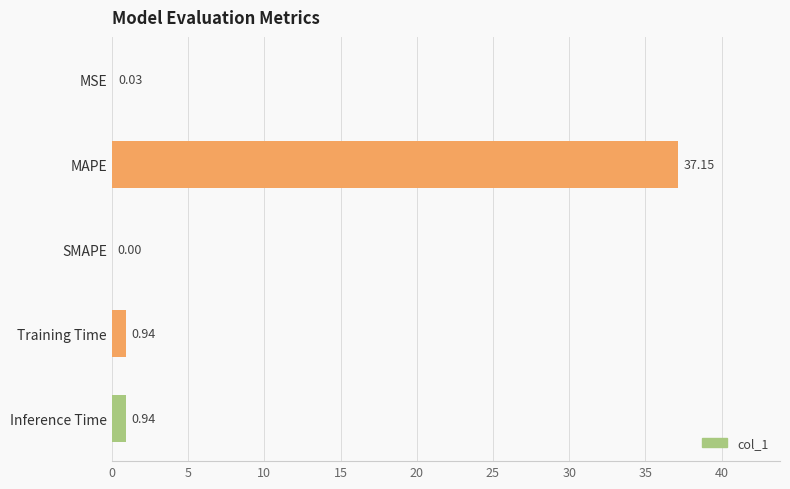

What is the sum of the values at Inference Time and MAPE?

38.1